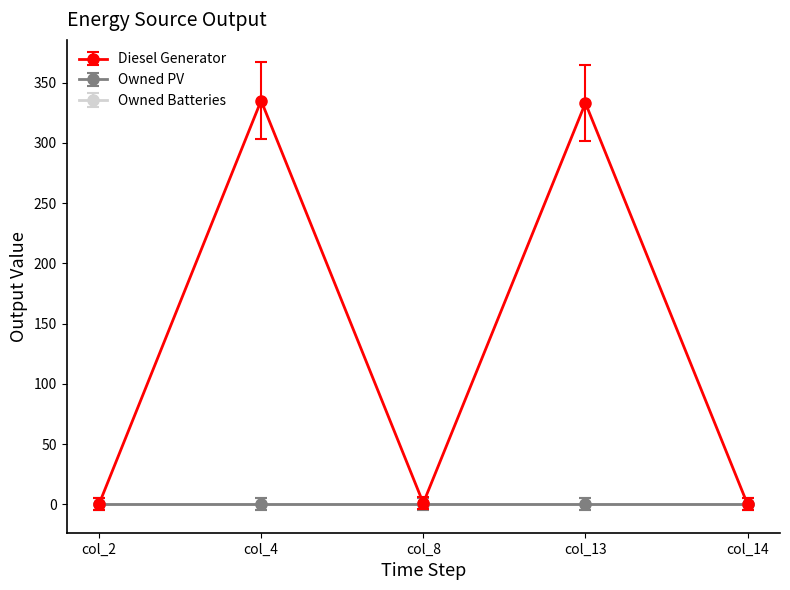

Which category has the lowest value across all series?

col_2